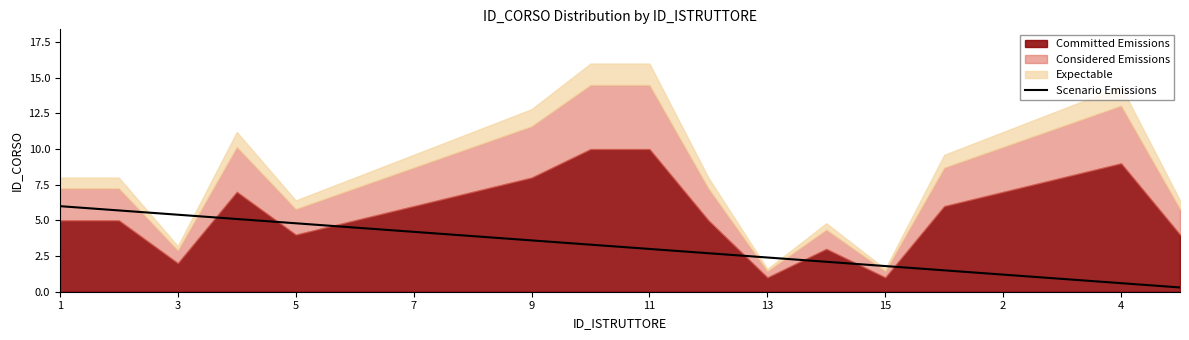

The Scenario Emissions series shows 6.0 at 1. True or false?

True